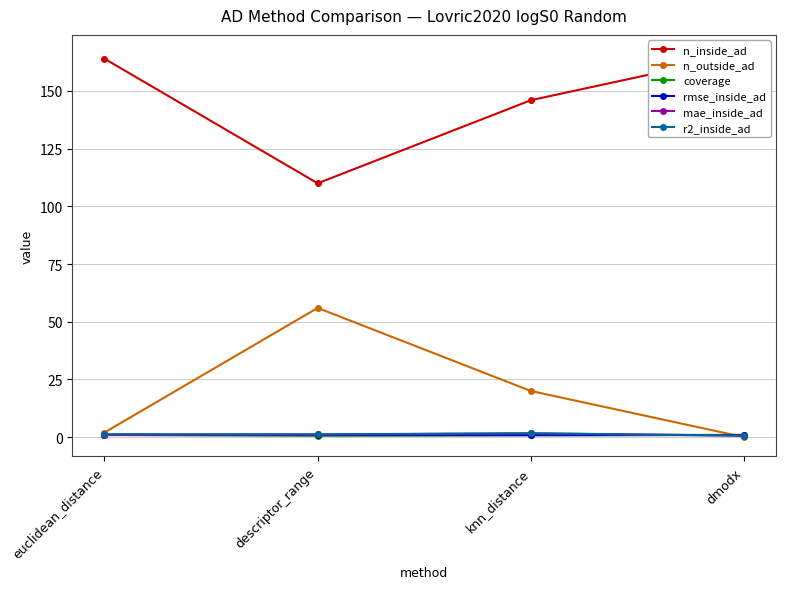

Reading right to left, transcribe all the data shown in this chart.

n_inside_ad: dmodx=166.0	knn_distance=146.0	descriptor_range=110.0	euclidean_distance=164.0
n_outside_ad: dmodx=0.0	knn_distance=20.0	descriptor_range=56.0	euclidean_distance=2.0
coverage: dmodx=1.0	knn_distance=0.9	descriptor_range=0.7	euclidean_distance=1.0
rmse_inside_ad: dmodx=0.9	knn_distance=0.8	descriptor_range=0.9	euclidean_distance=0.9
mae_inside_ad: dmodx=0.7	knn_distance=1.6	descriptor_range=1.2	euclidean_distance=1.0
r2_inside_ad: dmodx=0.7	knn_distance=1.7	descriptor_range=1.2	euclidean_distance=1.3